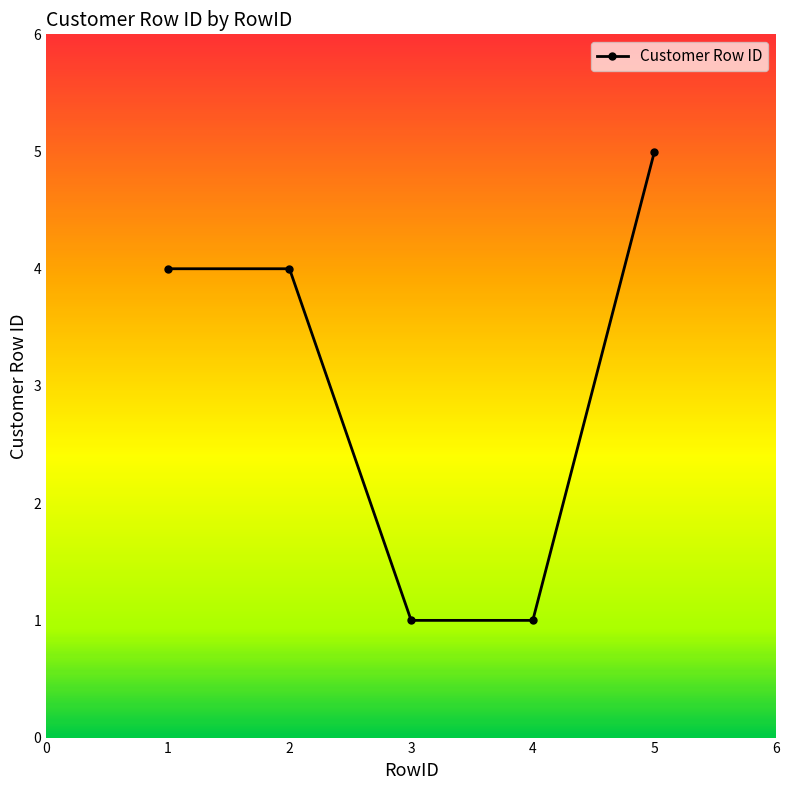

What is the sum of all values?

15